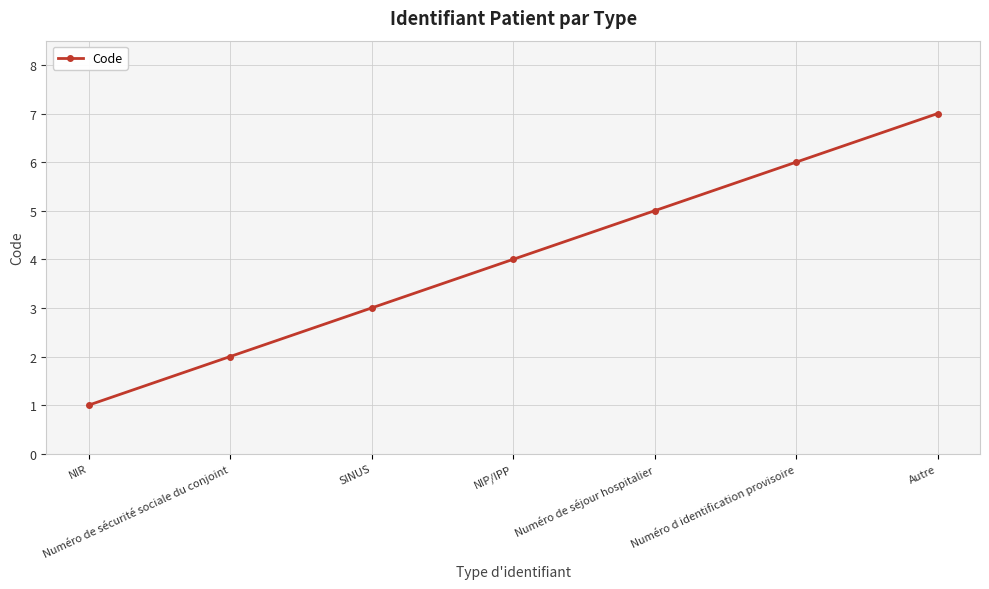

How many data points does each series have?

7